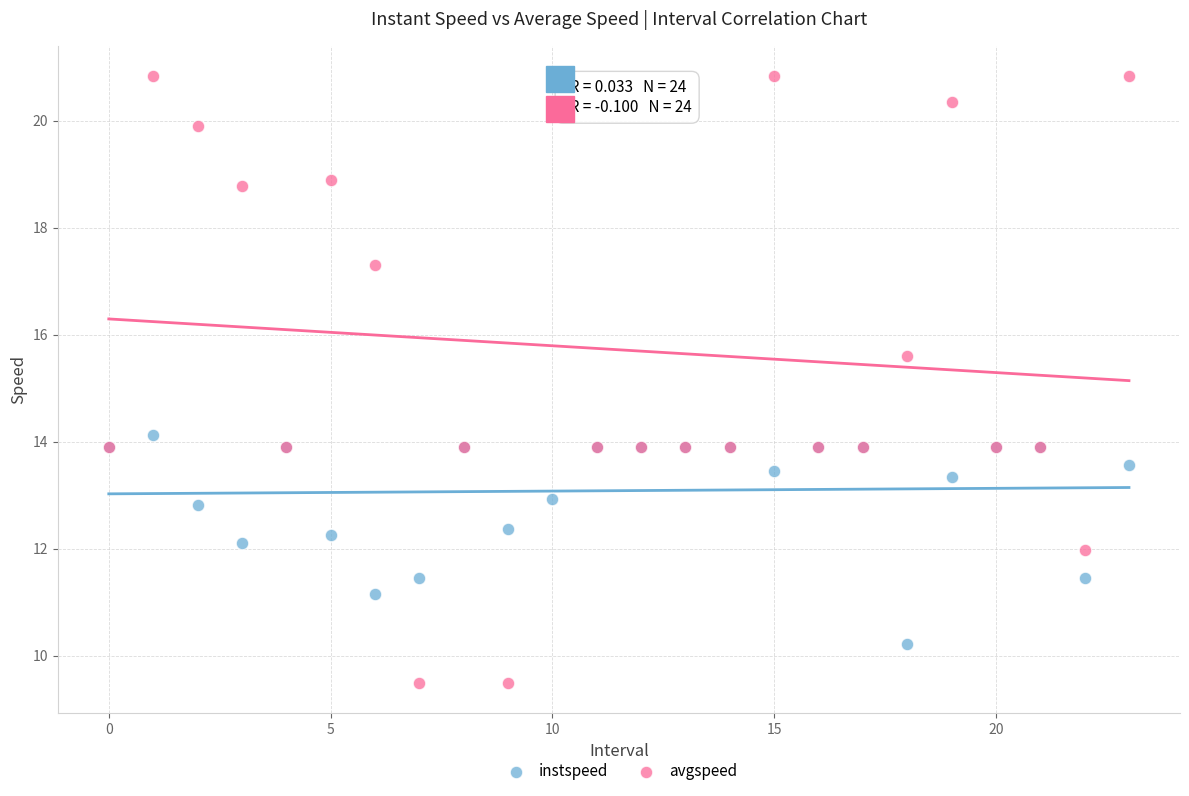

Which series reaches the maximum Y coordinate?

avgspeed